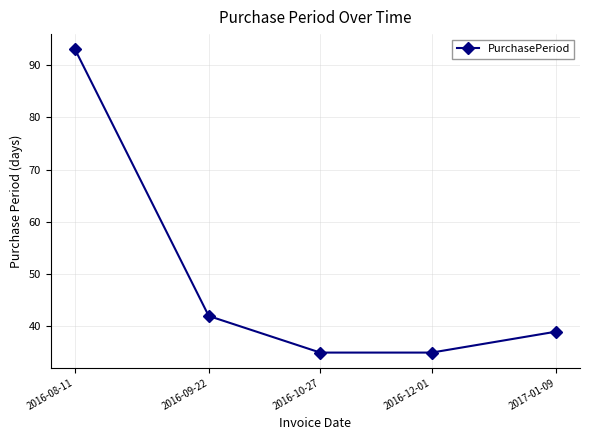

What is the minimum value shown in the chart?

35